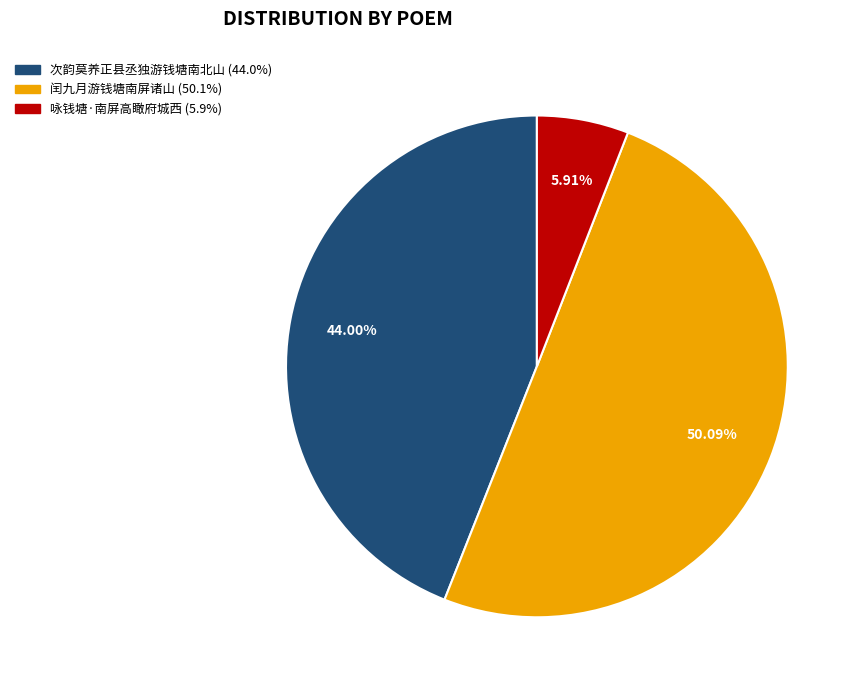

Which slice is the largest?

闰九月游钱塘南屏诸山